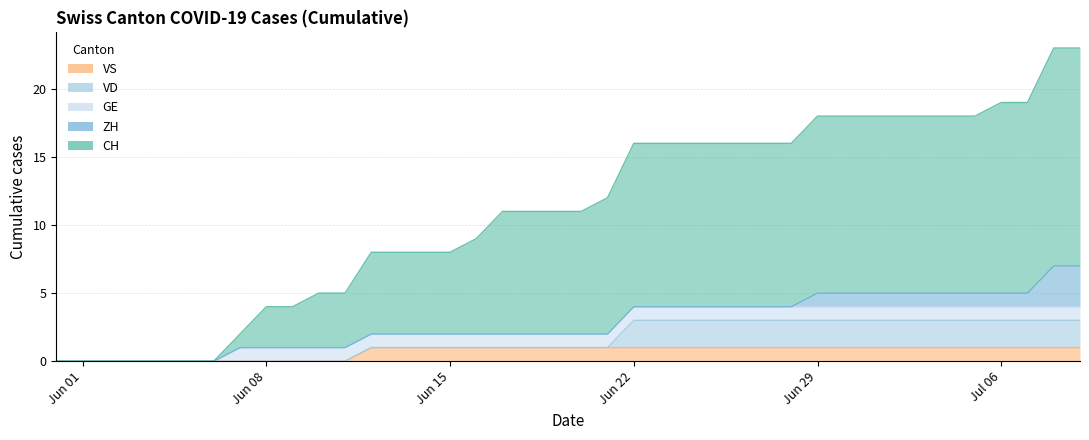

What is the sum of the GE values at 2020-06-17 and 2020-07-07?

2